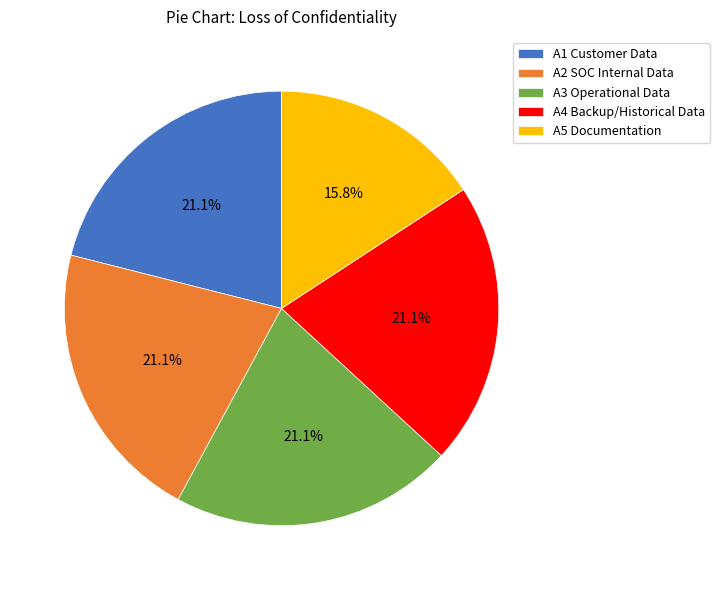

Does any single category account for the majority?

No